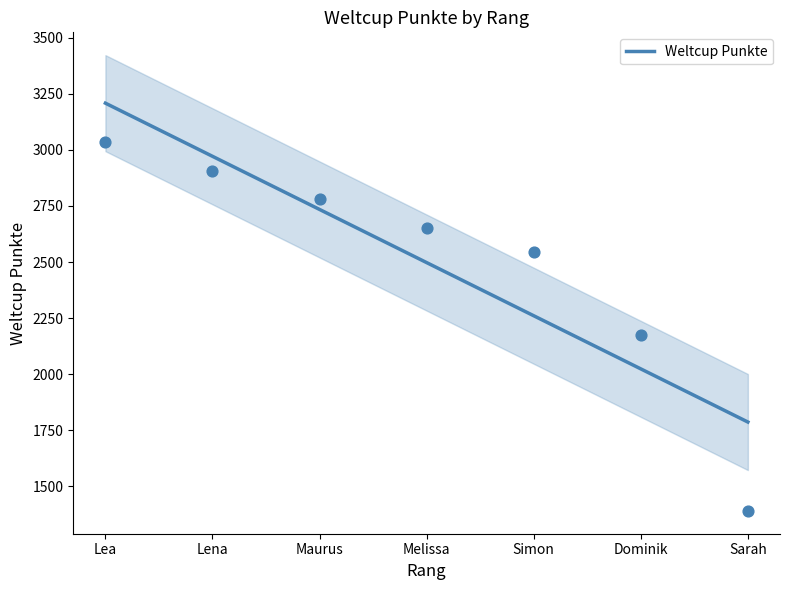

What is the change in value from Maurus to Simon?

-474.0